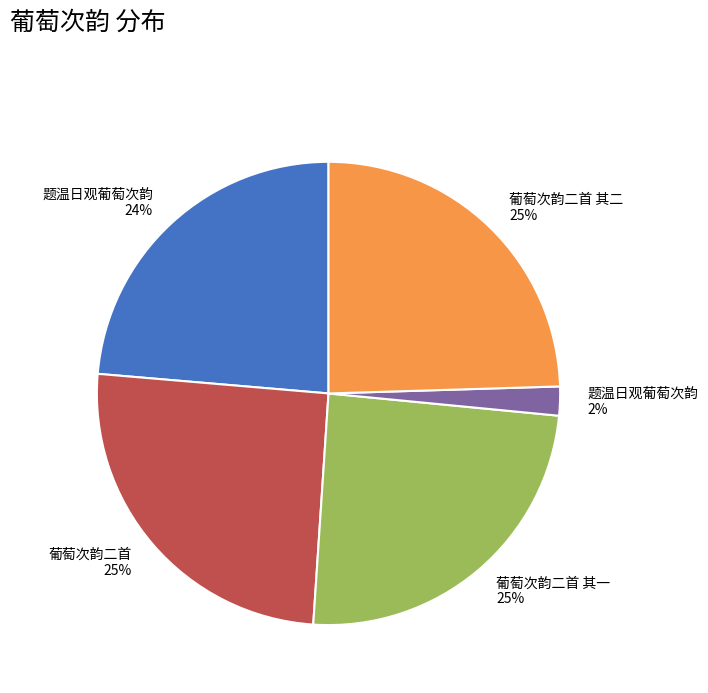

To the nearest percent, what is the difference between the largest and smallest slice percentages?

23%